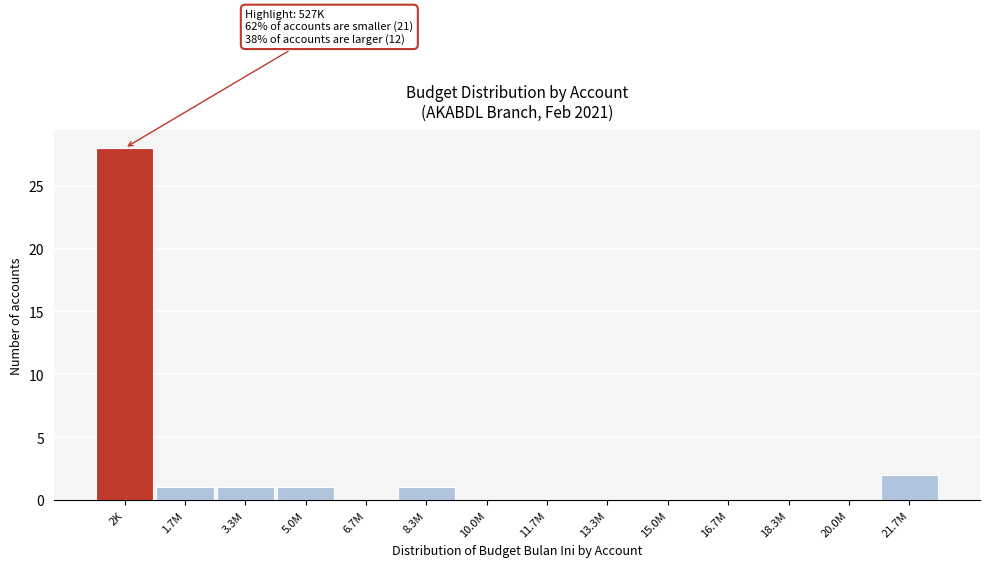

Reading left to right, extract all data points from this chart.

2K=28	1.7M=1	3.3M=1	5.0M=1	6.7M=0	8.3M=1	10.0M=0	11.7M=0	13.3M=0	15.0M=0	16.7M=0	18.3M=0	20.0M=0	21.7M=2